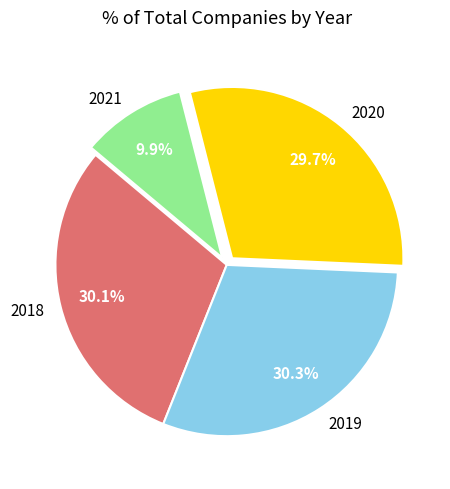

How much of the chart is everything except 2018?

69.9%